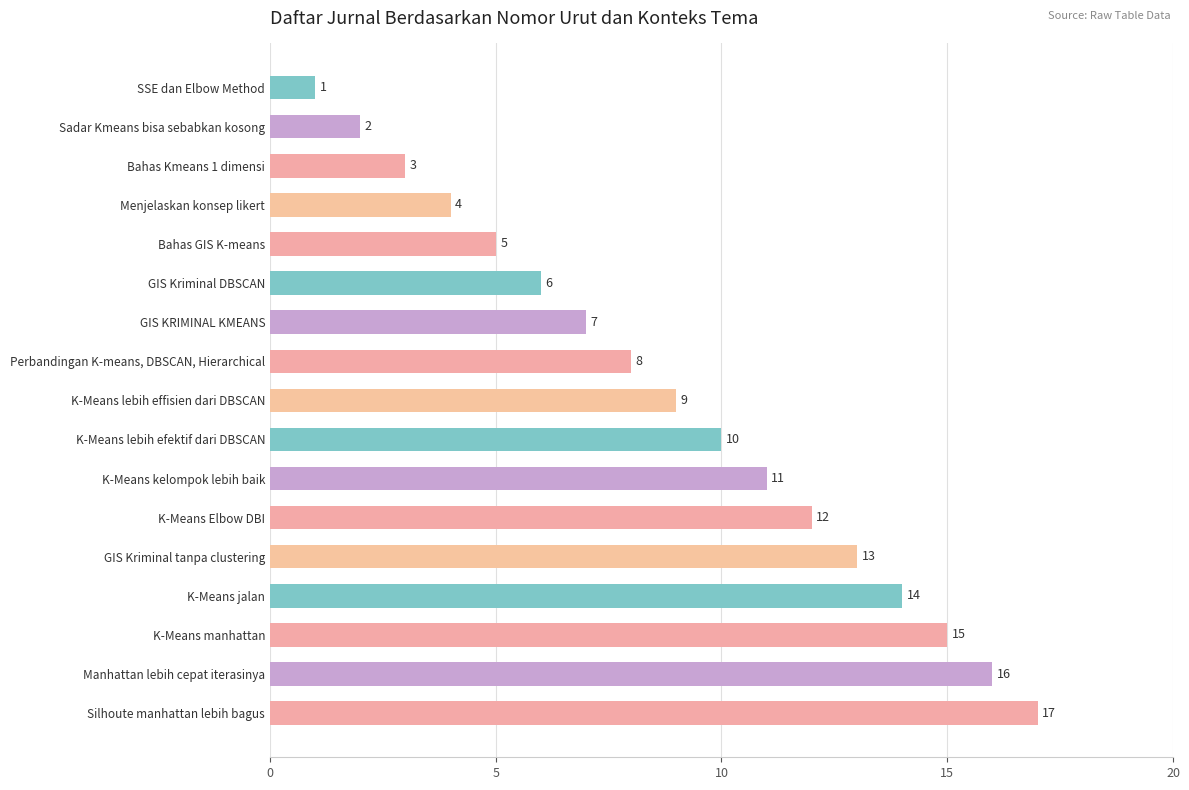

What is the label of the 4th bar from the bottom?

K-Means jalan